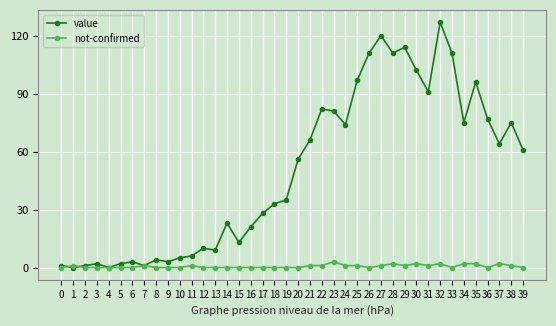

Reading left to right, extract all data points from this chart.

value: 0=1	1=0	2=1	3=2	4=0	5=2	6=3	7=1	8=4	9=3	10=5	11=6	12=10	13=9	14=23	15=13	16=21	17=28	18=33	19=35	20=56	21=66	22=82	23=81	24=74	25=97	26=111	27=120	28=111	29=114	30=102	31=91	32=127	33=111	34=75	35=96	36=77	37=64	38=75	39=61
not-confirmed: 0=0	1=1	2=0	3=0	4=0	5=0	6=0	7=1	8=0	9=0	10=0	11=1	12=0	13=0	14=0	15=0	16=0	17=0	18=0	19=0	20=0	21=1	22=1	23=3	24=1	25=1	26=0	27=1	28=2	29=1	30=2	31=1	32=2	33=0	34=2	35=2	36=0	37=2	38=1	39=0